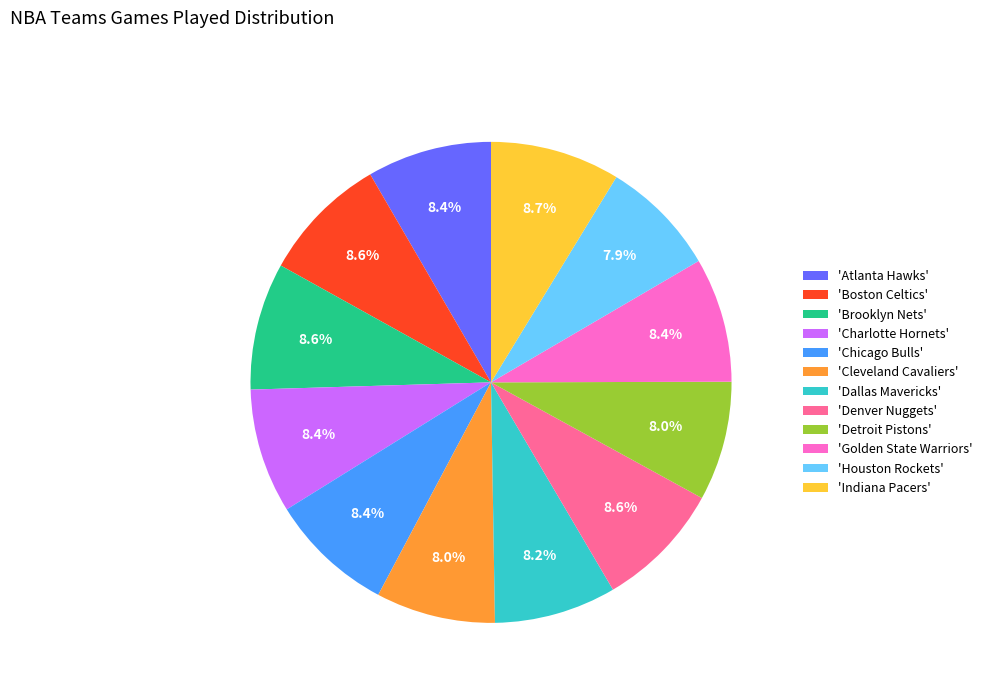

How many slices are in this pie chart?

12